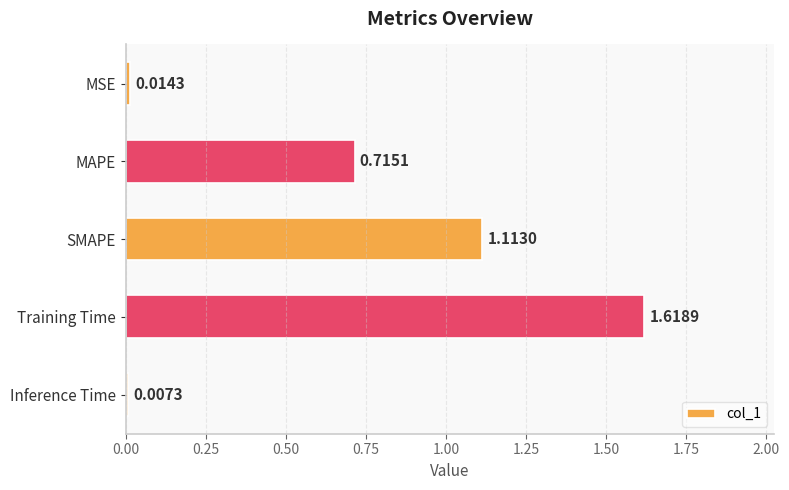

Rank the categories by value from lowest to highest.

Inference Time, MSE, MAPE, SMAPE, Training Time